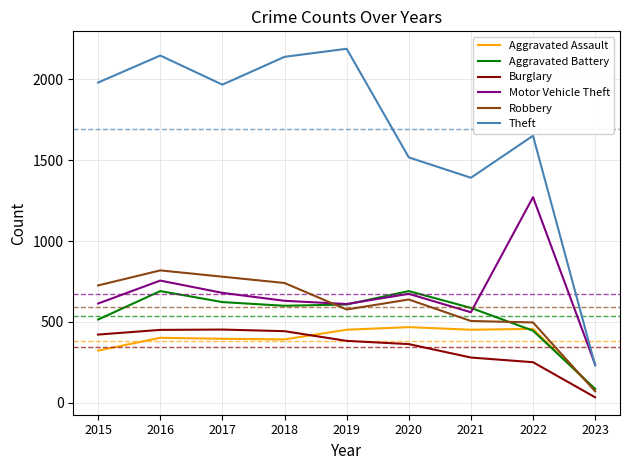

How many lines are shown in the chart?

6